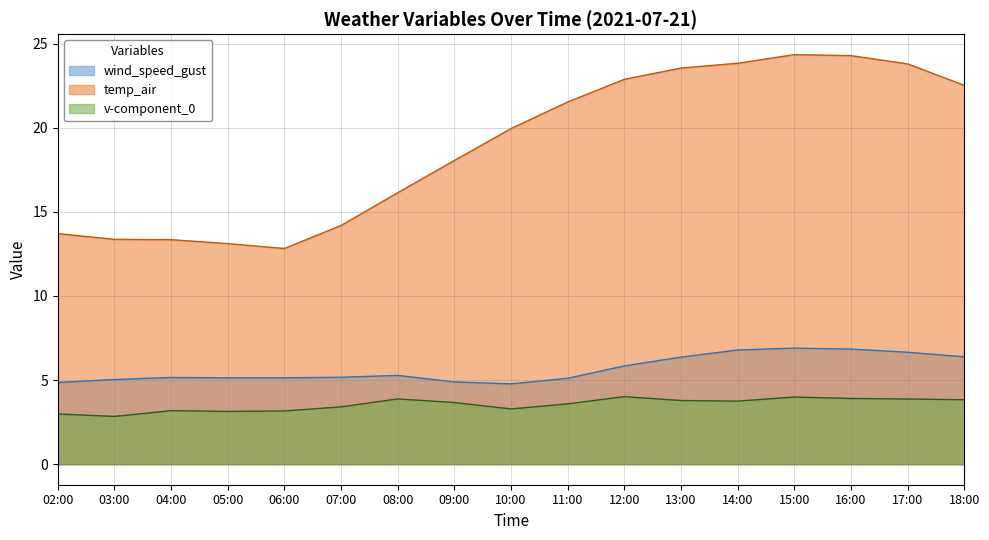

Reading right to left, list all the values displayed in this chart.

wind_speed_gust: 6.4	6.7	6.8	6.9	6.8	6.4	5.8	5.1	4.8	4.9	5.3	5.2	5.1	5.1	5.2	5.0	4.9
temp_air: 22.5	23.8	24.3	24.3	23.8	23.5	22.9	21.5	19.9	18.1	16.1	14.2	12.8	13.1	13.3	13.4	13.7
v-component_0: 3.8	3.9	3.9	4.0	3.8	3.8	4.0	3.6	3.3	3.7	3.9	3.4	3.2	3.1	3.2	2.8	3.0